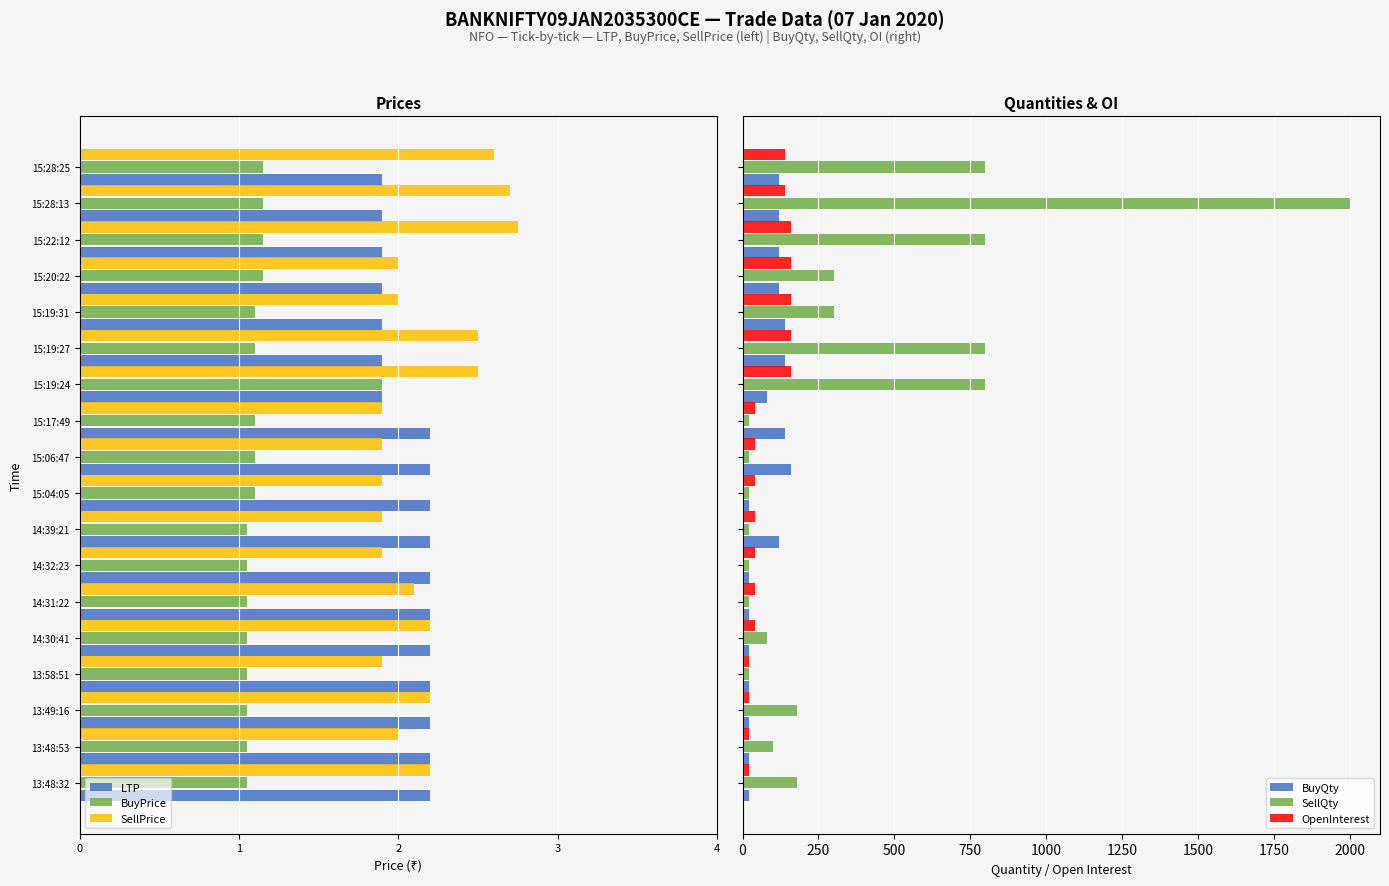

Which series has the largest range (max minus min)?

SellQty